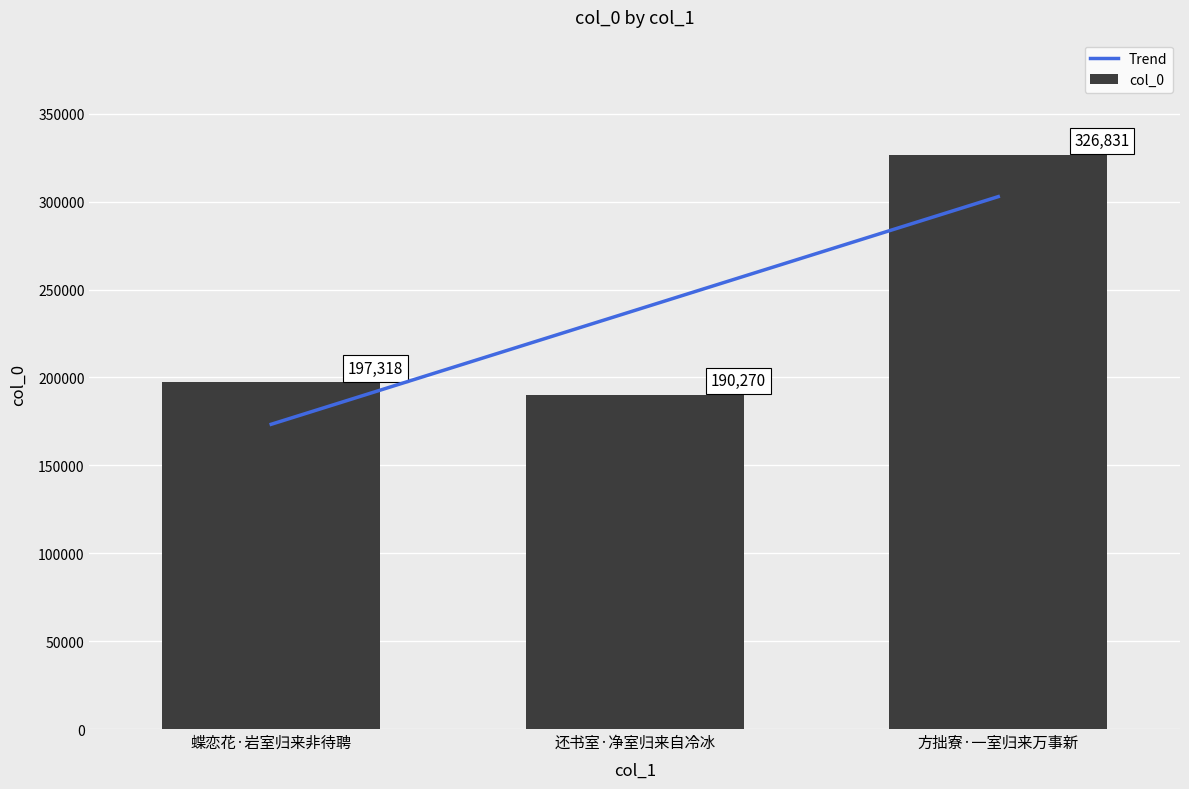

At which category does the chart reach its minimum across all series?

还书室·净室归来自冷冰